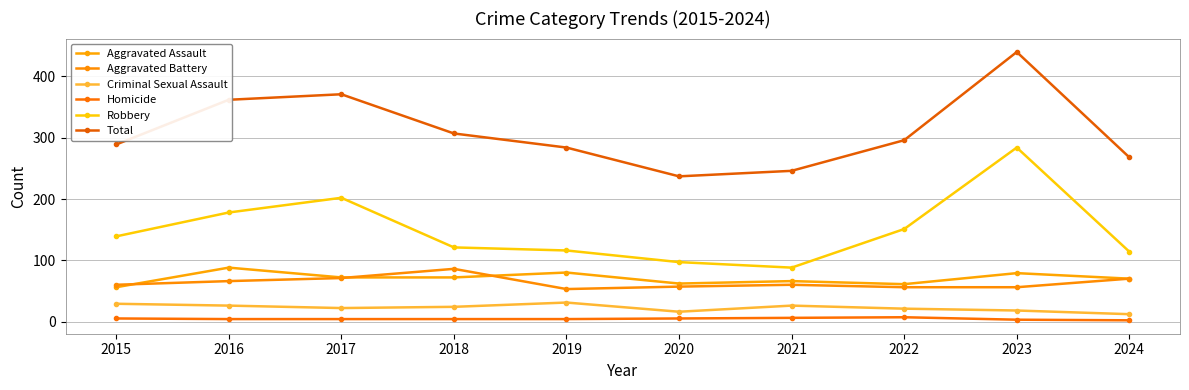

At how many categories does at least one series exceed 397?

1